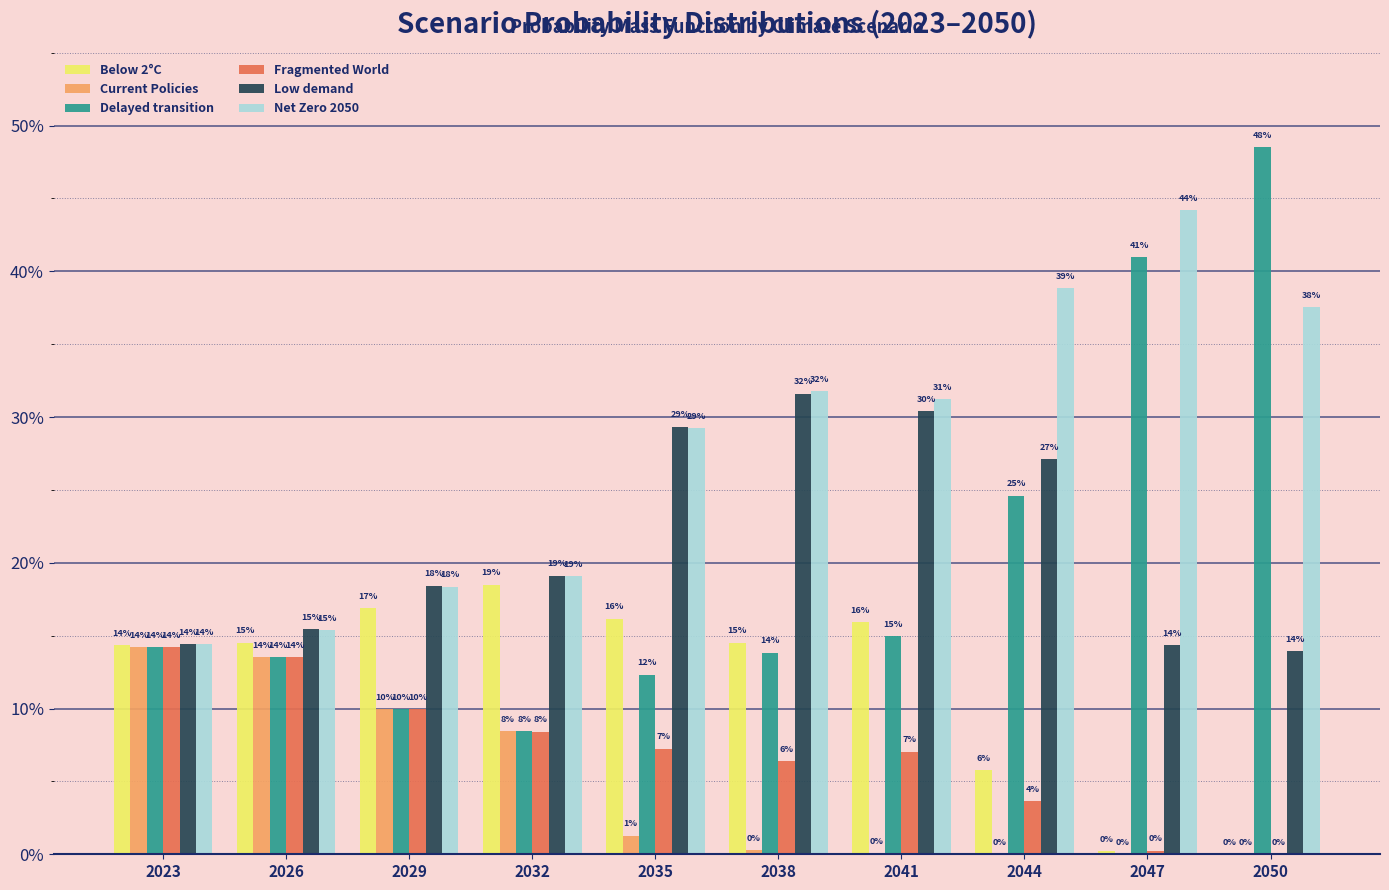

What are all the series names shown in the legend?

Below 2°C, Current Policies, Delayed transition, Fragmented World, Low demand, Net Zero 2050